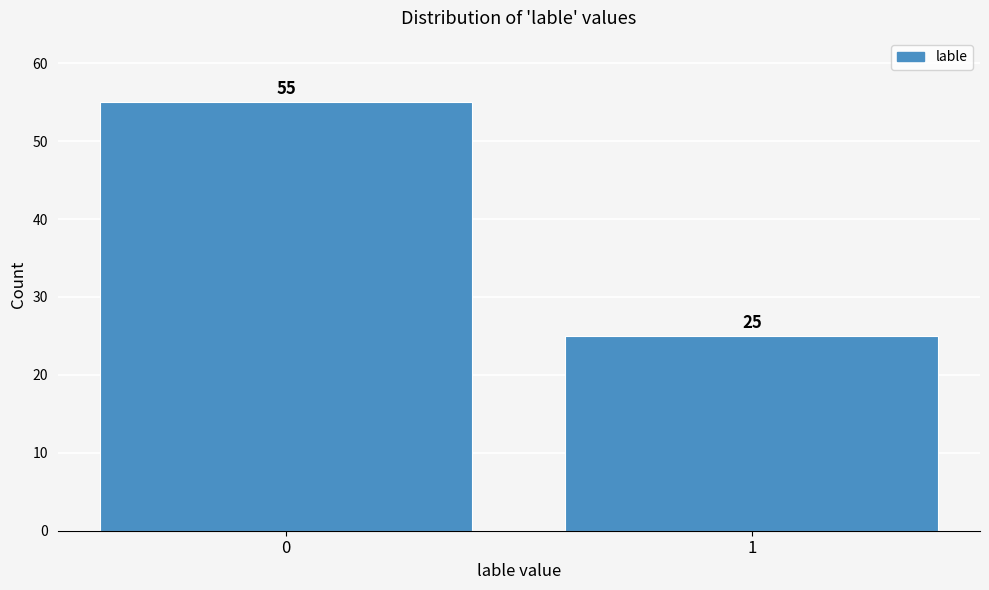

Reading left to right, extract all data points from this chart.

0=55	1=25